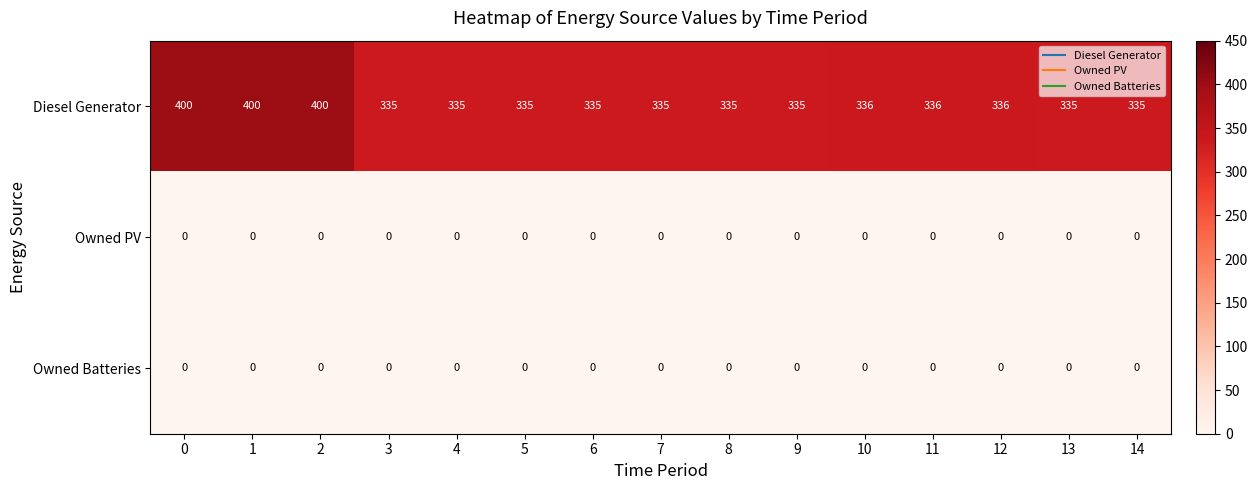

What is the sum of the Diesel Generator values at 11 and 5?

671